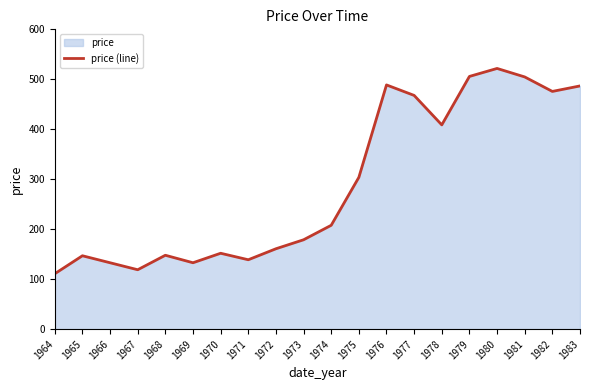

What is the sum of all values?

5796